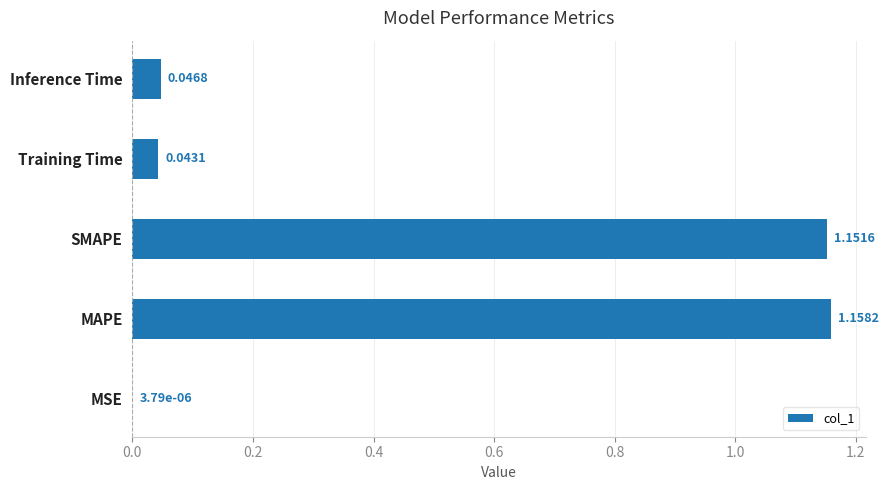

At which category does the chart reach its peak across all series?

MAPE